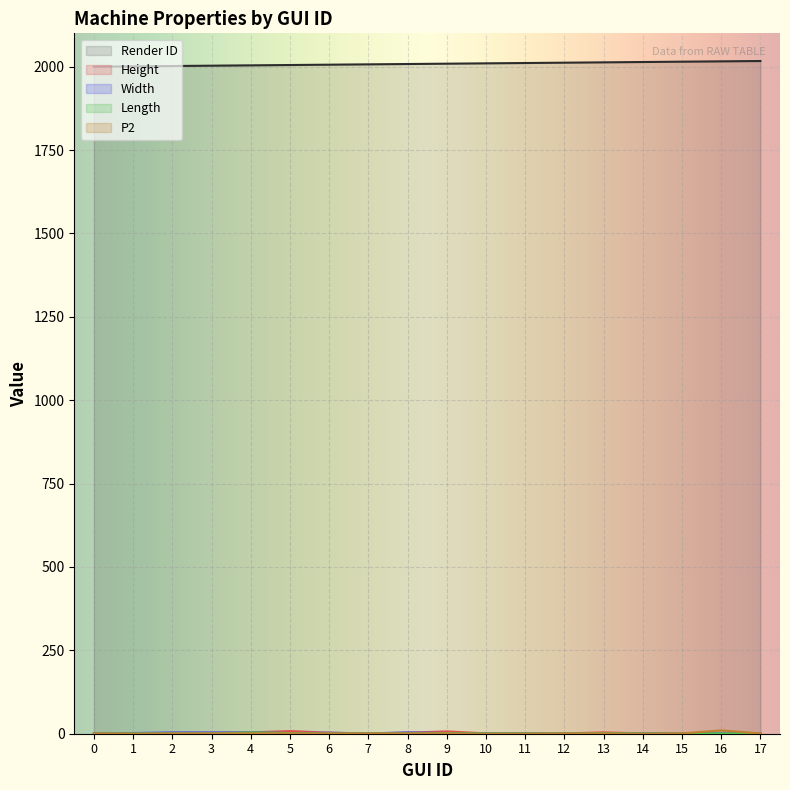

How many series are shown in this chart?

5